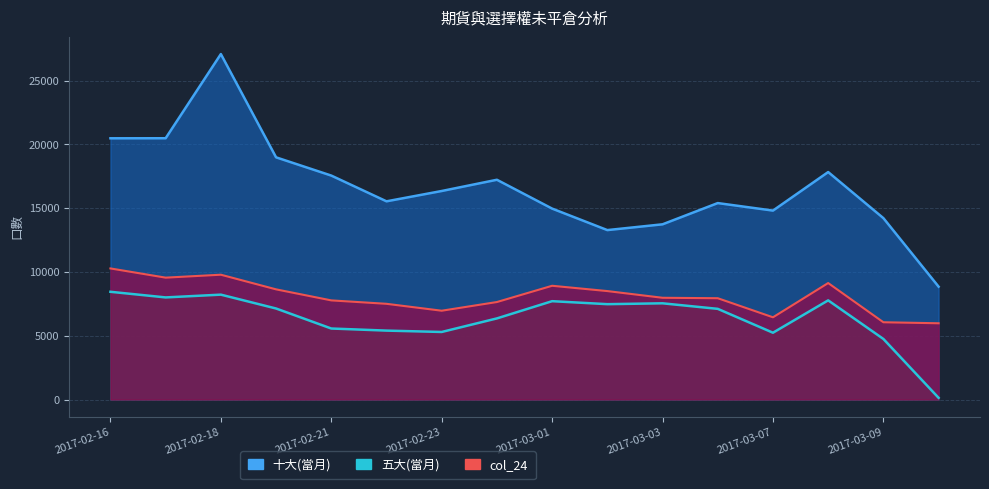

What is the lowest value of the 十大(當月) series?

8852